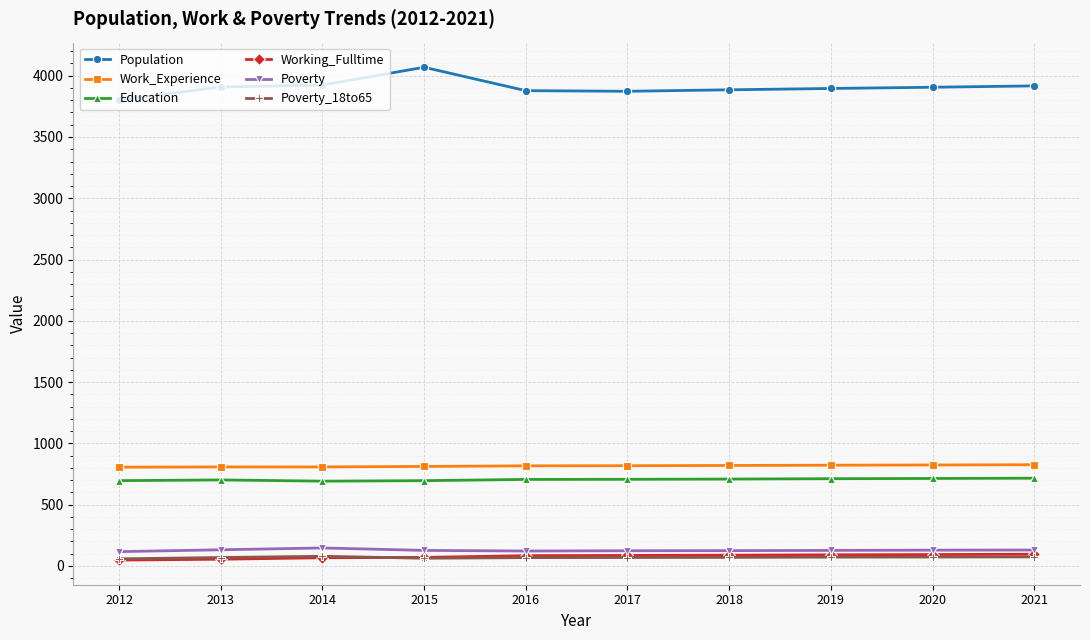

What is the maximum value for Education?

716